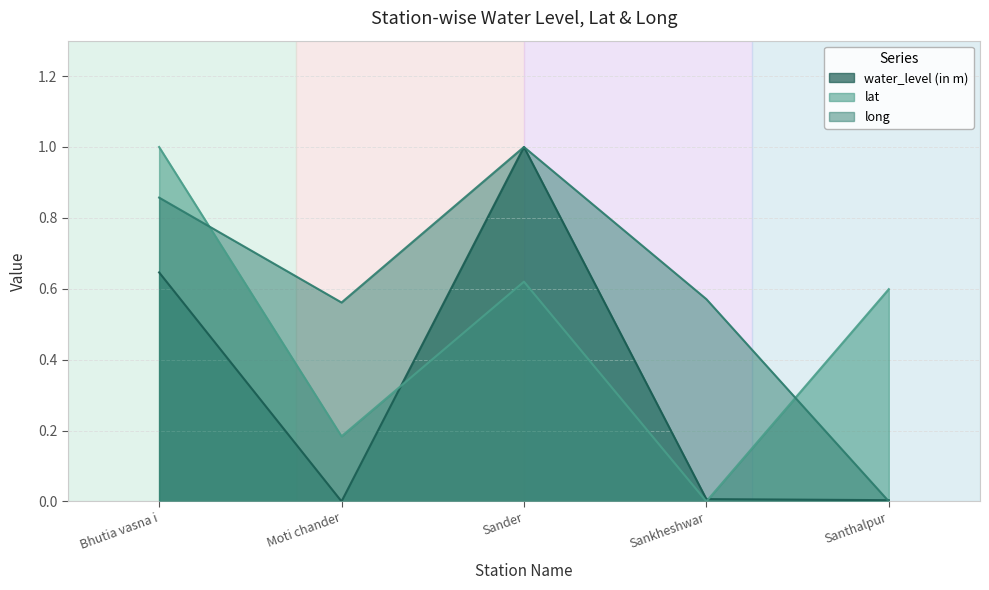

What is the difference between the maximum and minimum values in the water_level (in m) series?

1.0